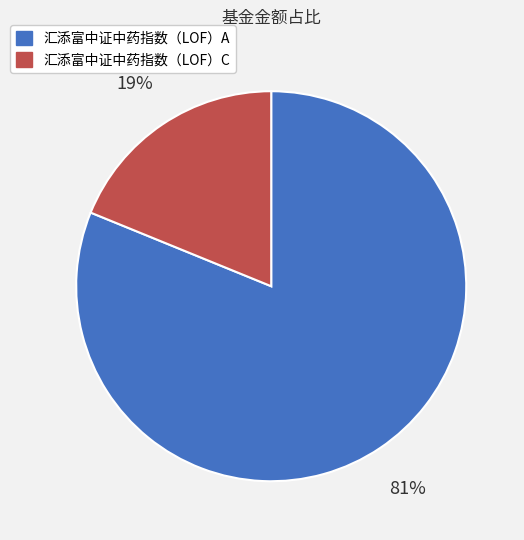

Rank the categories by value from lowest to highest.

汇添富中证中药指数（LOF）C, 汇添富中证中药指数（LOF）A